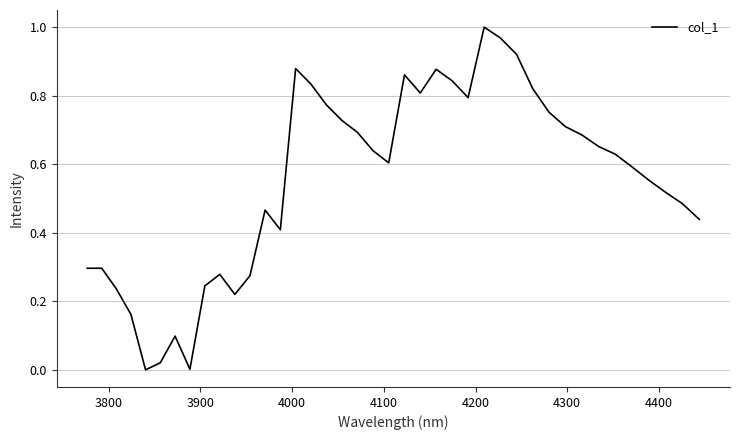

What is the average value?

0.6